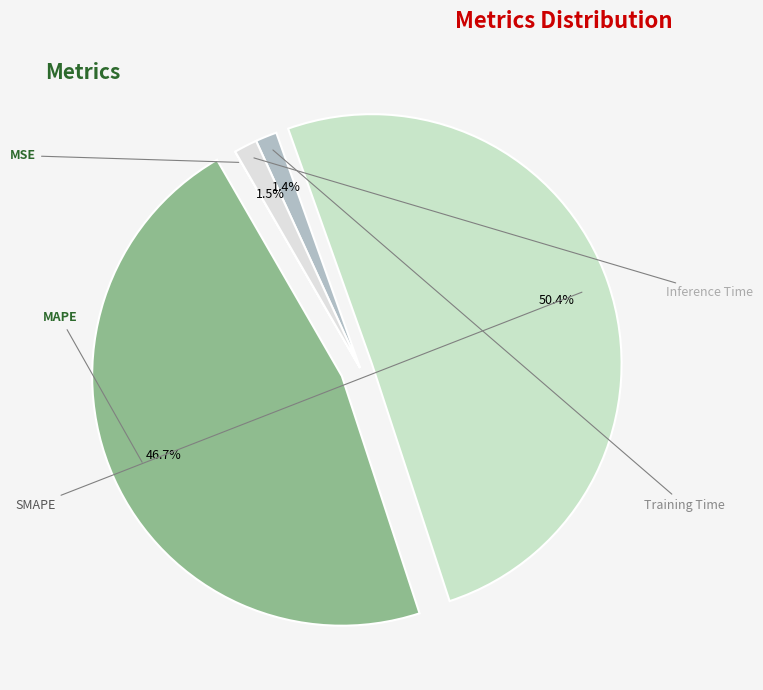

How much of the chart is everything except MSE?

100.0%